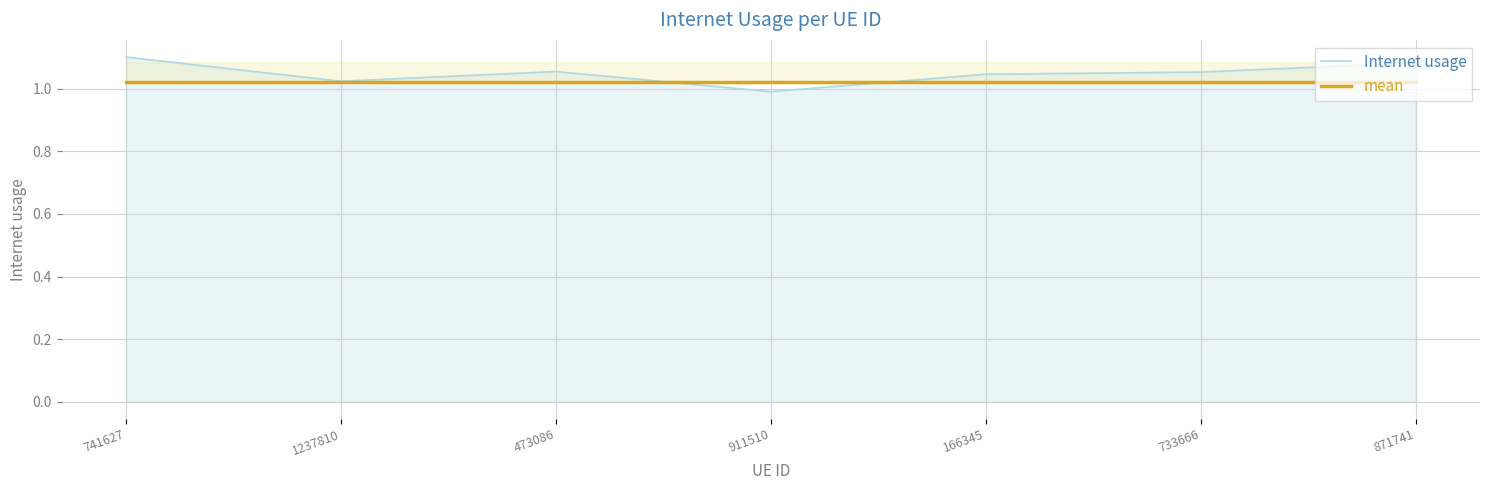

True or false: mean has more than 1 points higher than both neighbors.

False